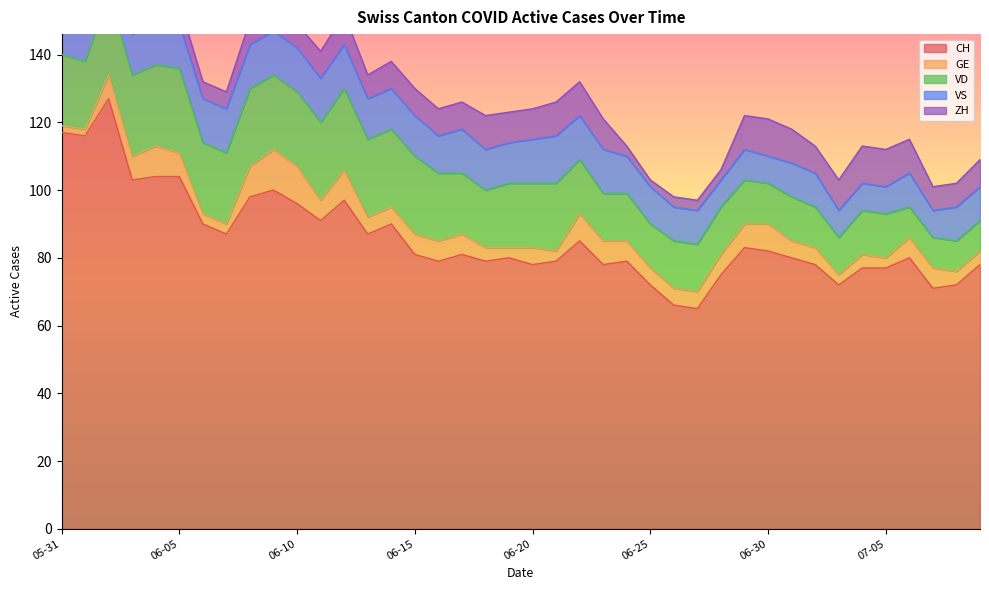

Reading left to right, transcribe all the data shown in this chart.

CH: 2020-05-31=117	2020-06-01=116	2020-06-02=127	2020-06-03=103	2020-06-04=104	2020-06-05=104	2020-06-06=90	2020-06-07=87	2020-06-08=98	2020-06-09=100	2020-06-10=96	2020-06-11=91	2020-06-12=97	2020-06-13=87	2020-06-14=90	2020-06-15=81	2020-06-16=79	2020-06-17=81	2020-06-18=79	2020-06-19=80	2020-06-20=78	2020-06-21=79	2020-06-22=85	2020-06-23=78	2020-06-24=79	2020-06-25=72	2020-06-26=66	2020-06-27=65	2020-06-28=75	2020-06-29=83	2020-06-30=82	2020-07-01=80	2020-07-02=78	2020-07-03=72	2020-07-04=77	2020-07-05=77	2020-07-06=80	2020-07-07=71	2020-07-08=72	2020-07-09=78
GE: 2020-05-31=2	2020-06-01=2	2020-06-02=7	2020-06-03=7	2020-06-04=9	2020-06-05=7	2020-06-06=3	2020-06-07=3	2020-06-08=9	2020-06-09=12	2020-06-10=11	2020-06-11=6	2020-06-12=9	2020-06-13=5	2020-06-14=5	2020-06-15=6	2020-06-16=6	2020-06-17=6	2020-06-18=4	2020-06-19=3	2020-06-20=5	2020-06-21=3	2020-06-22=8	2020-06-23=7	2020-06-24=6	2020-06-25=5	2020-06-26=5	2020-06-27=5	2020-06-28=6	2020-06-29=7	2020-06-30=8	2020-07-01=5	2020-07-02=5	2020-07-03=3	2020-07-04=4	2020-07-05=3	2020-07-06=6	2020-07-07=6	2020-07-08=4	2020-07-09=4
VD: 2020-05-31=21	2020-06-01=20	2020-06-02=24	2020-06-03=24	2020-06-04=24	2020-06-05=25	2020-06-06=21	2020-06-07=21	2020-06-08=23	2020-06-09=22	2020-06-10=22	2020-06-11=23	2020-06-12=24	2020-06-13=23	2020-06-14=23	2020-06-15=23	2020-06-16=20	2020-06-17=18	2020-06-18=17	2020-06-19=19	2020-06-20=19	2020-06-21=20	2020-06-22=16	2020-06-23=14	2020-06-24=14	2020-06-25=13	2020-06-26=14	2020-06-27=14	2020-06-28=14	2020-06-29=13	2020-06-30=12	2020-07-01=13	2020-07-02=12	2020-07-03=11	2020-07-04=13	2020-07-05=13	2020-07-06=9	2020-07-07=9	2020-07-08=9	2020-07-09=9
VS: 2020-05-31=11	2020-06-01=13	2020-06-02=13	2020-06-03=12	2020-06-04=13	2020-06-05=13	2020-06-06=13	2020-06-07=13	2020-06-08=13	2020-06-09=13	2020-06-10=13	2020-06-11=13	2020-06-12=13	2020-06-13=12	2020-06-14=12	2020-06-15=12	2020-06-16=11	2020-06-17=13	2020-06-18=12	2020-06-19=12	2020-06-20=13	2020-06-21=14	2020-06-22=13	2020-06-23=13	2020-06-24=11	2020-06-25=11	2020-06-26=10	2020-06-27=10	2020-06-28=8	2020-06-29=9	2020-06-30=8	2020-07-01=10	2020-07-02=10	2020-07-03=8	2020-07-04=8	2020-07-05=8	2020-07-06=10	2020-07-07=8	2020-07-08=10	2020-07-09=10
ZH: 2020-05-31=8	2020-06-01=8	2020-06-02=10	2020-06-03=4	2020-06-04=4	2020-06-05=6	2020-06-06=5	2020-06-07=5	2020-06-08=7	2020-06-09=6	2020-06-10=7	2020-06-11=8	2020-06-12=9	2020-06-13=7	2020-06-14=8	2020-06-15=8	2020-06-16=8	2020-06-17=8	2020-06-18=10	2020-06-19=9	2020-06-20=9	2020-06-21=10	2020-06-22=10	2020-06-23=9	2020-06-24=3	2020-06-25=2	2020-06-26=3	2020-06-27=3	2020-06-28=3	2020-06-29=10	2020-06-30=11	2020-07-01=10	2020-07-02=8	2020-07-03=9	2020-07-04=11	2020-07-05=11	2020-07-06=10	2020-07-07=7	2020-07-08=7	2020-07-09=8